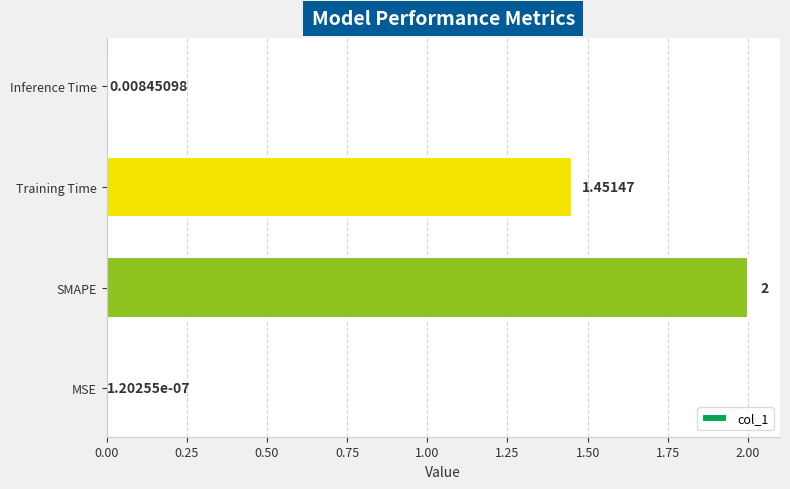

Which label corresponds to the largest value in the chart?

SMAPE